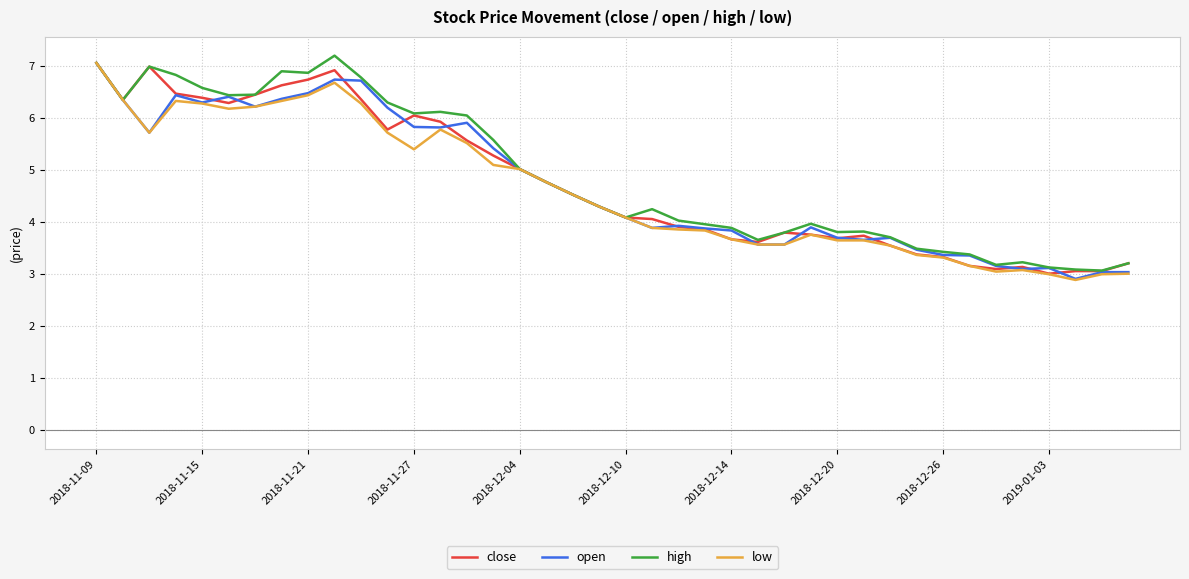

What is the maximum value shown in the chart?

7.2